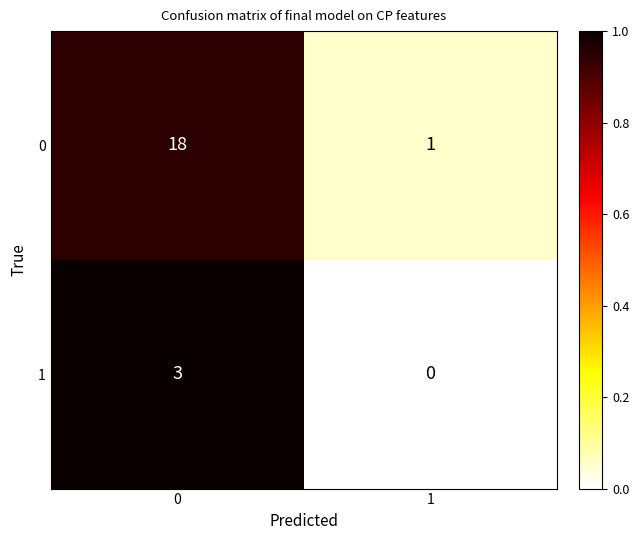

What is the highest value of the 0 series?

18